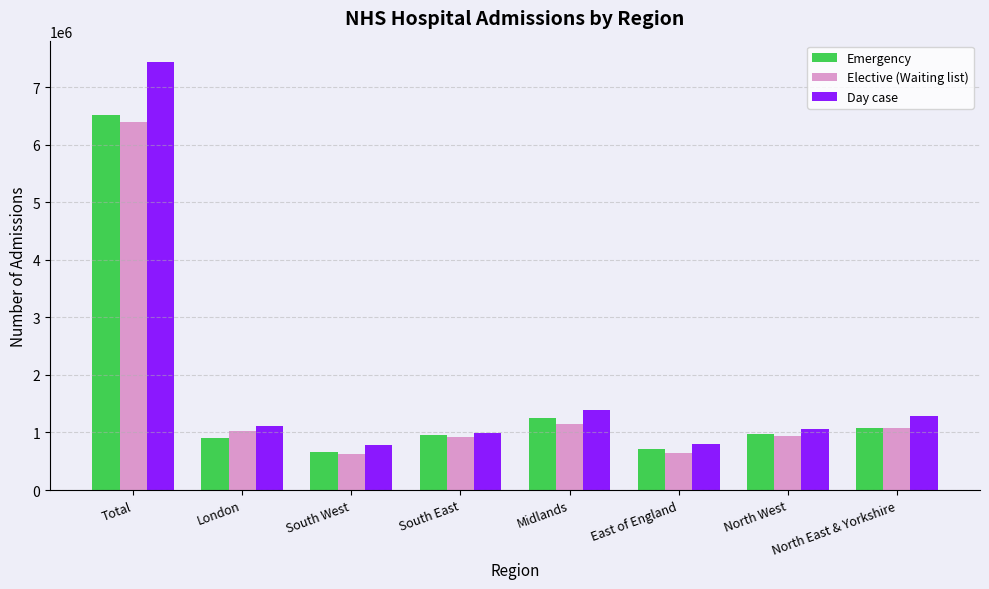

Does the chart contain any negative values?

No